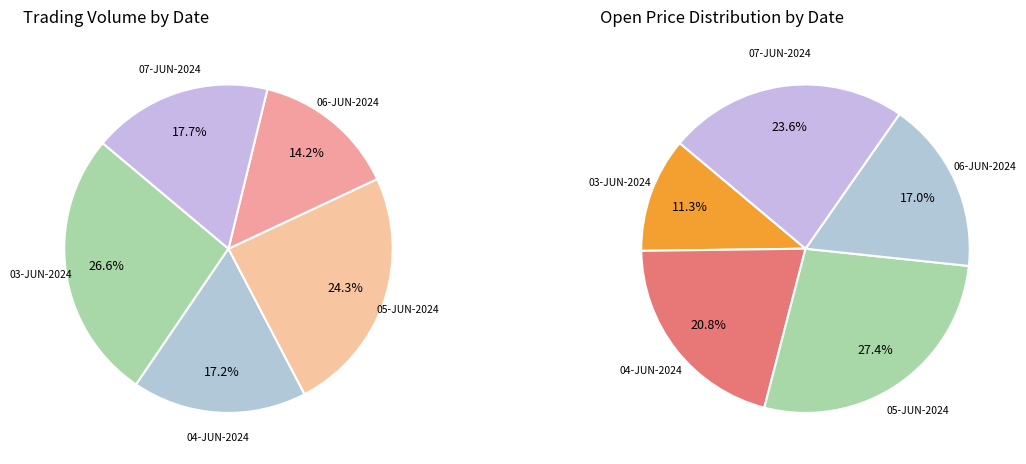

How many segments does this pie chart have?

5